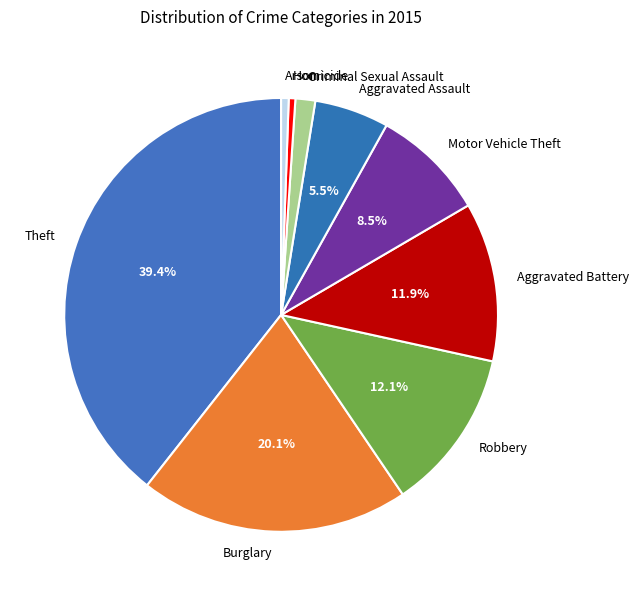

To the nearest percent, what is the combined percentage of Burglary and Criminal Sexual Assault?

22%